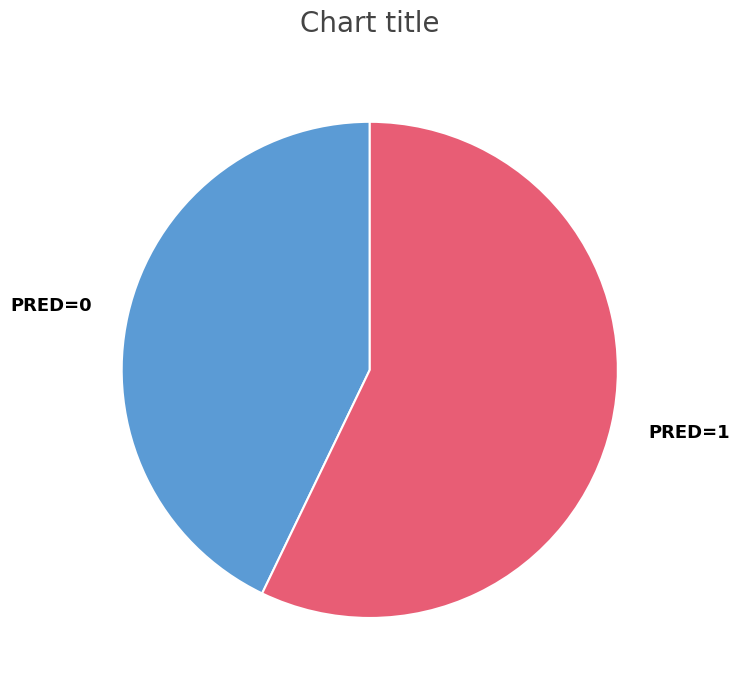

Which has a higher value, PRED=1 or PRED=0?

PRED=1